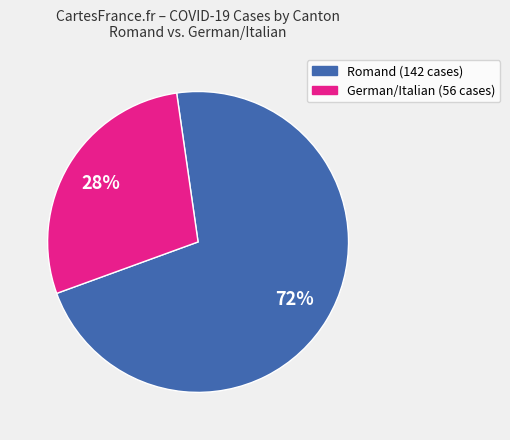

To the nearest percent, what is the average slice percentage?

50%